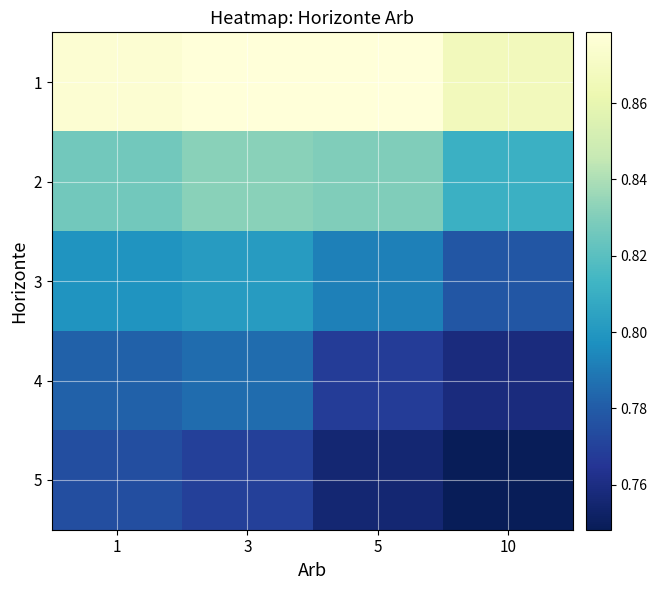

Reading left to right, list all the values displayed in this chart.

1: 1=0.9	3=0.9	5=0.9	10=0.9
2: 1=0.8	3=0.8	5=0.8	10=0.8
3: 1=0.8	3=0.8	5=0.8	10=0.8
4: 1=0.8	3=0.8	5=0.8	10=0.8
5: 1=0.8	3=0.8	5=0.8	10=0.7